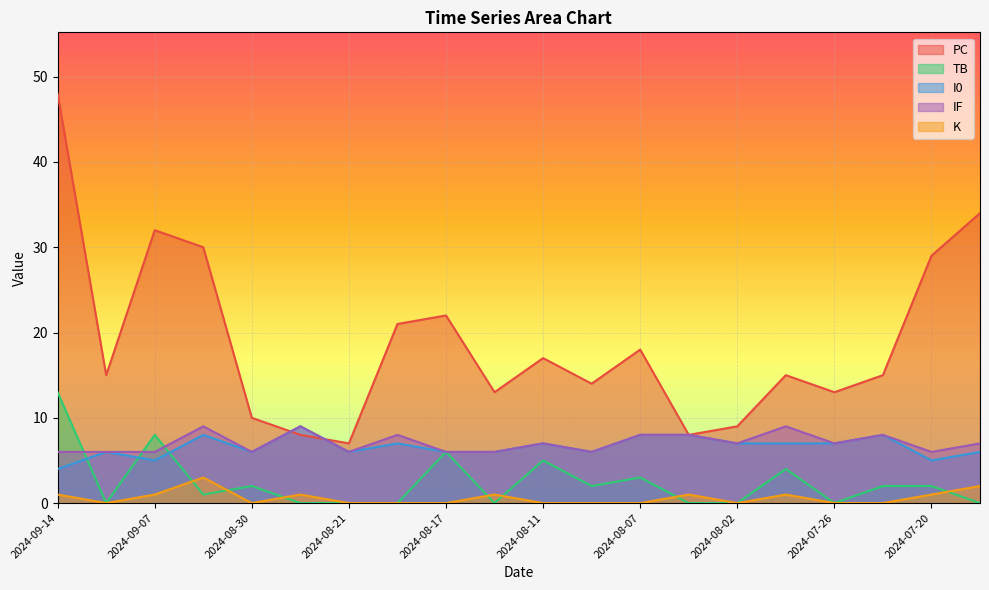

Where do TB and I0 first cross each other?

2024-09-14 and 2024-09-11